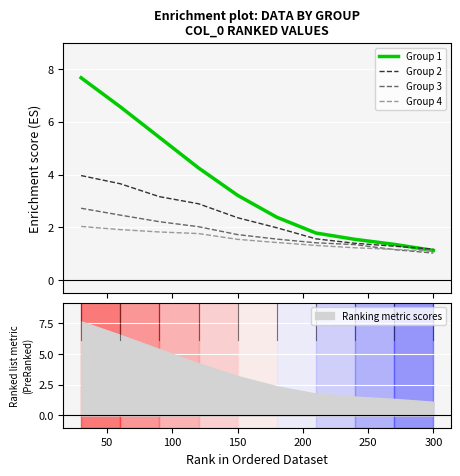

What is the lowest value of the Group 4 series?

1.1